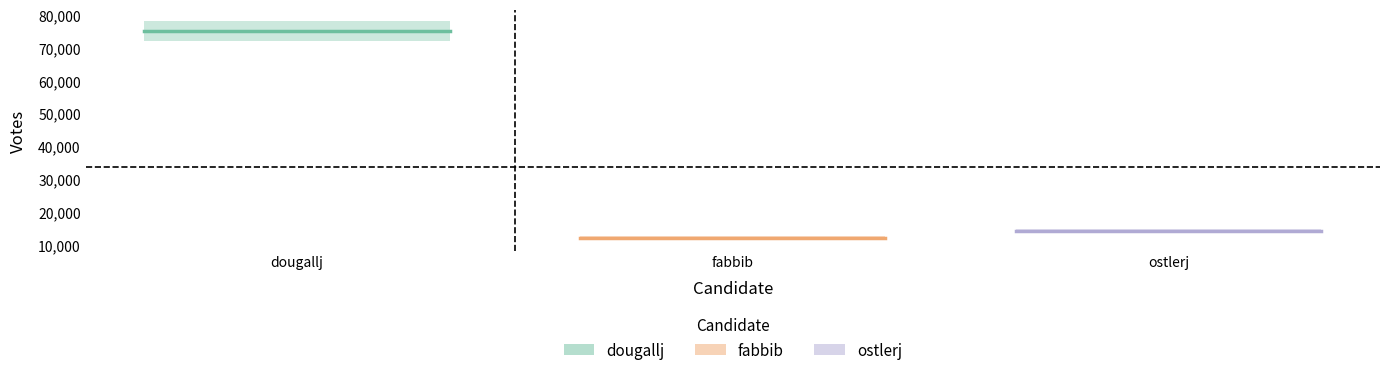

Is the value of dougallj at fabbib greater than the value of ostlerj at dougallj?

Yes